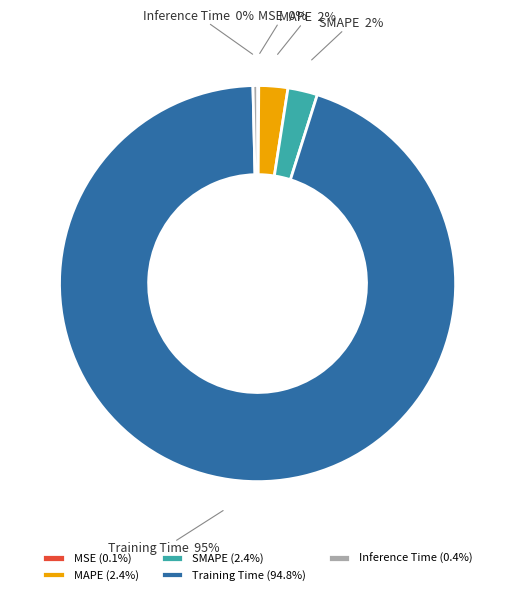

Which has a higher value, Inference Time or SMAPE?

SMAPE